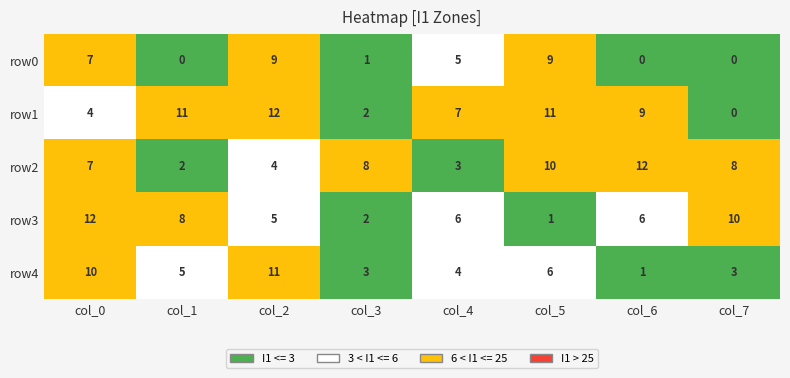

Which category has the highest value in the row4 series?

col_2